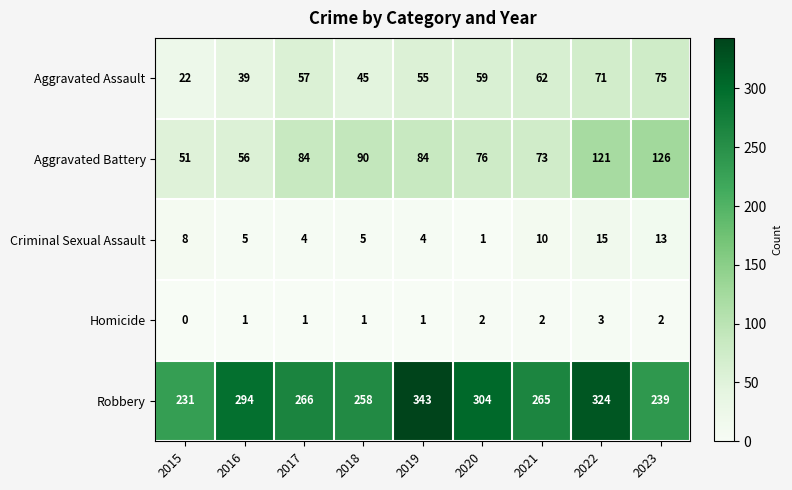

Rank the series by their maximum value, from lowest to highest.

Homicide, Criminal Sexual Assault, Aggravated Assault, Aggravated Battery, Robbery